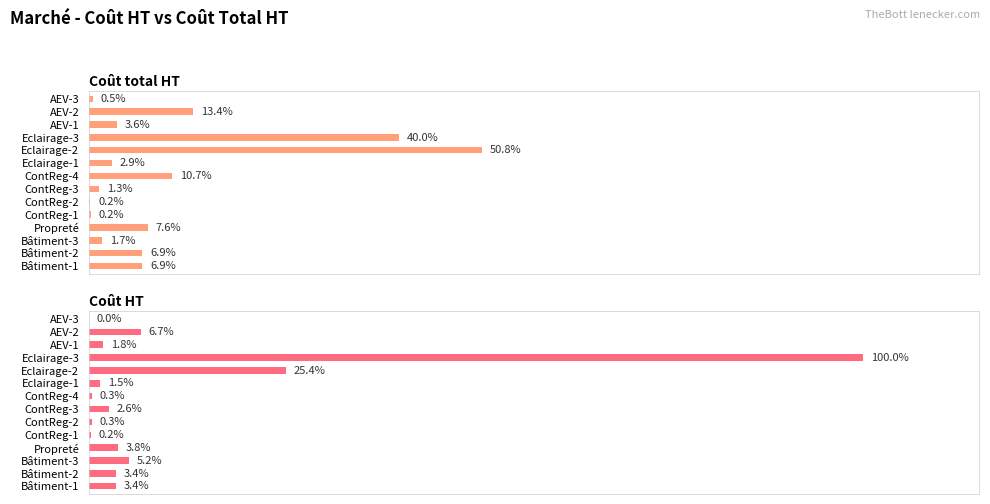

Between ContReg-4 and Eclairage-2, which is larger?

Eclairage-2